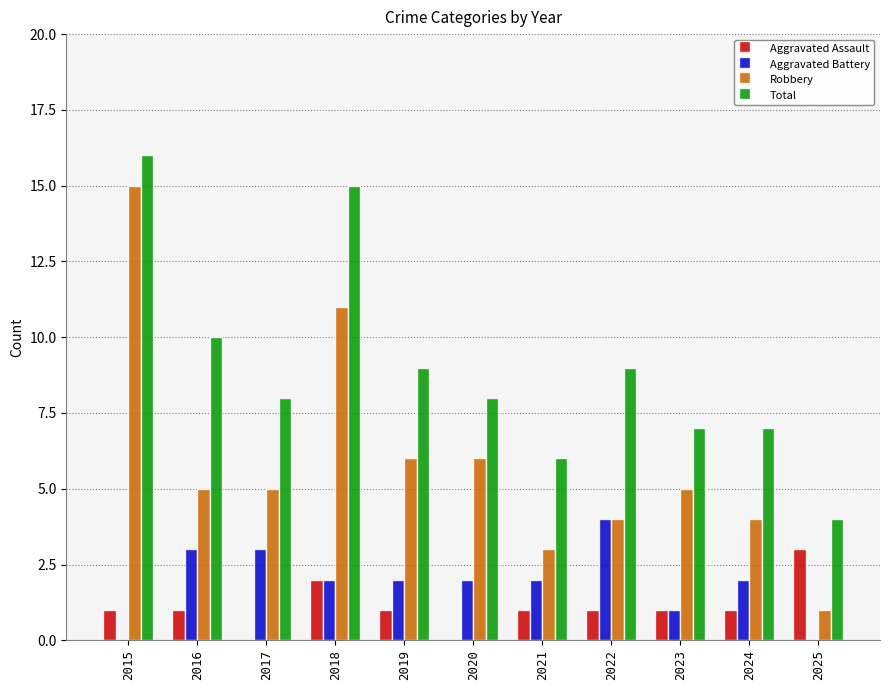

What is the total value across all series at 2021?

12